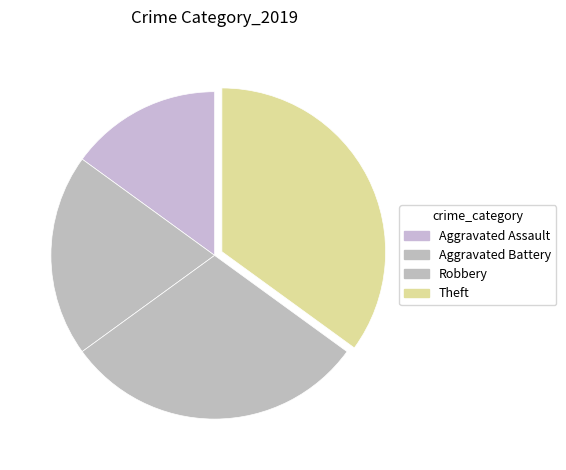

Which category has the smallest portion of the pie?

Aggravated Assault